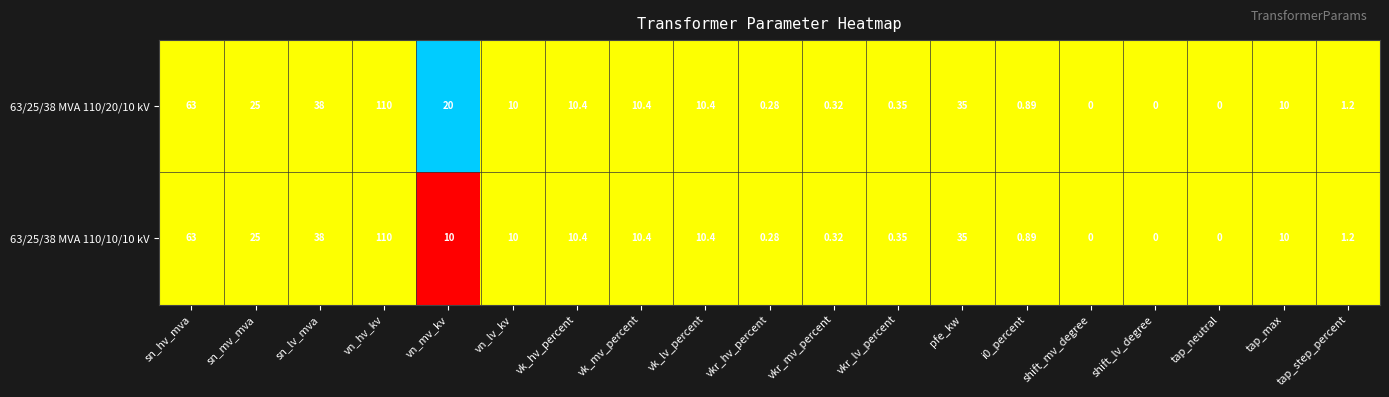

At which label is 63/25/38 MVA 110/20/10 kV closest to 55?

sn_hv_mva